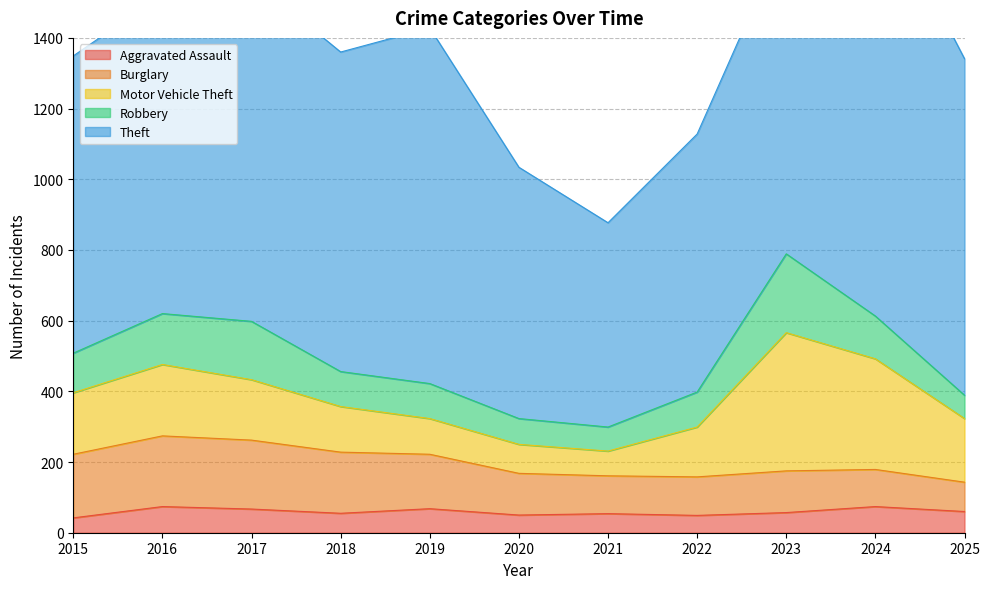

Does the chart display data point markers on the line(s)?

No